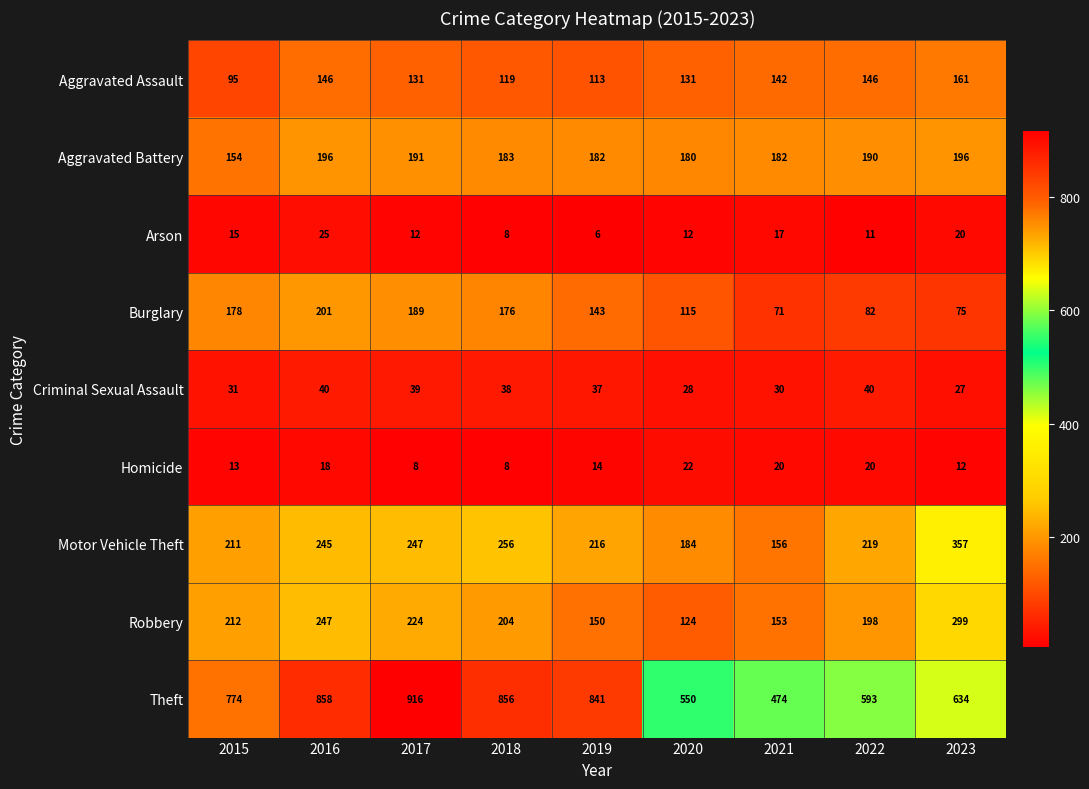

Which series has the largest range (max minus min)?

Theft